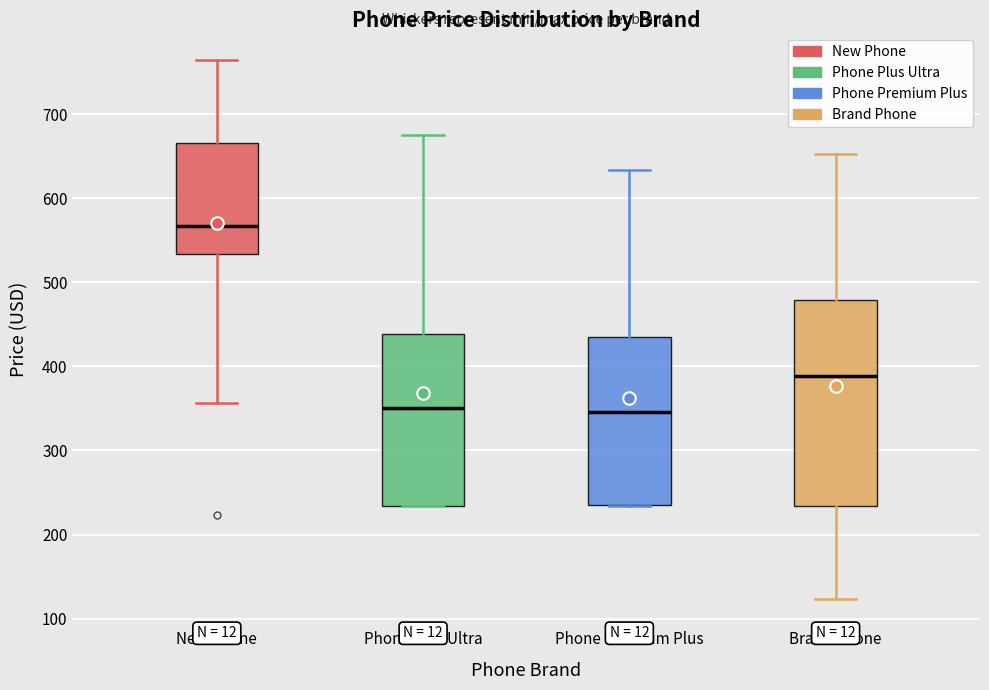

Which box's median line is the highest?

New Phone